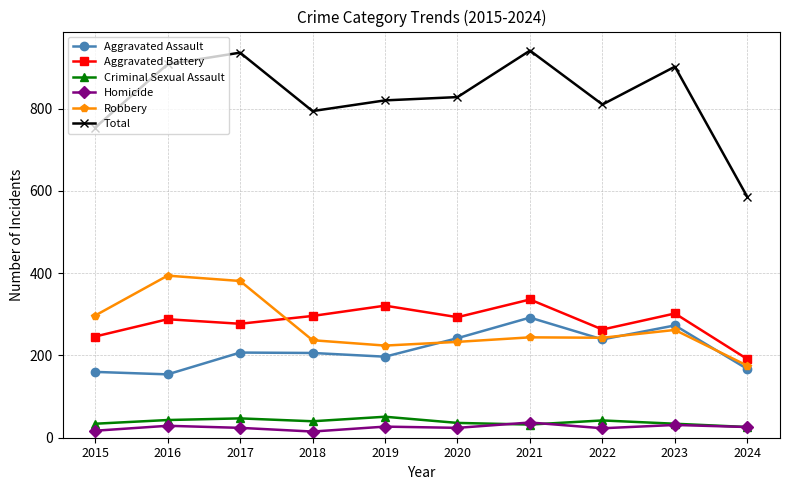

True or false: Criminal Sexual Assault and Aggravated Battery intersect in this chart.

False